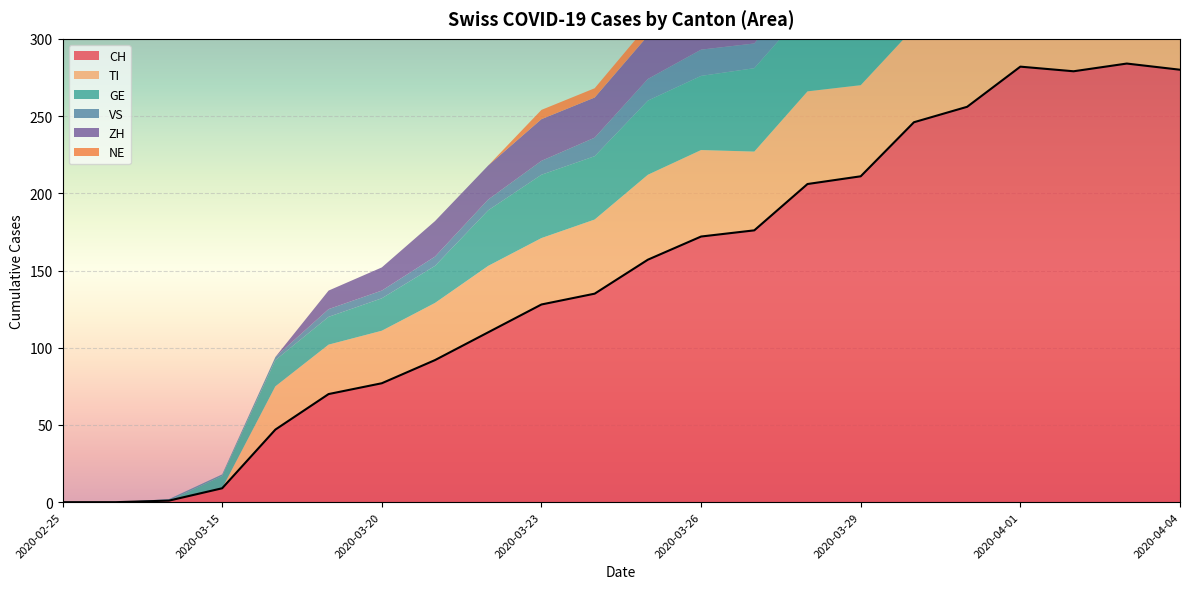

How many interior local valleys does the CH series have?

1